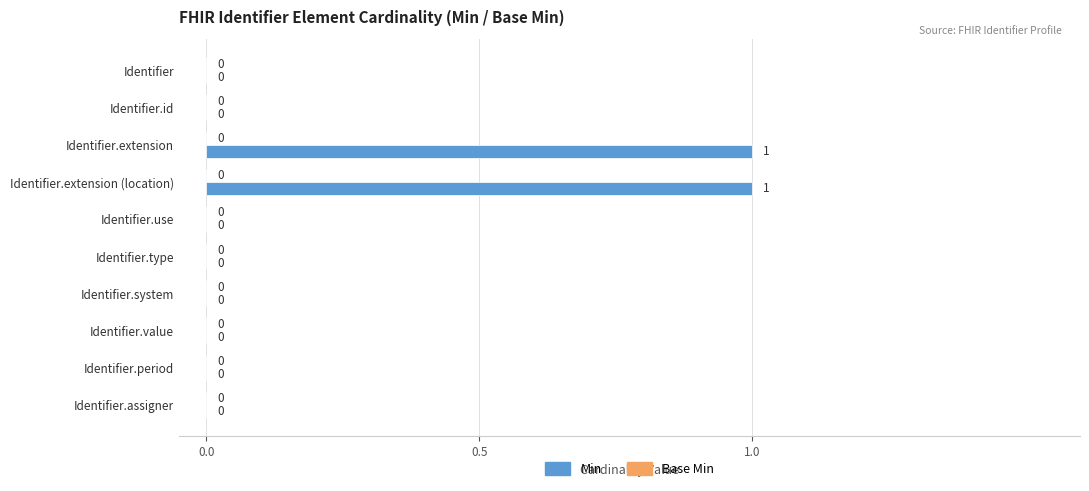

Which has a higher value, Identifier.period or Identifier.extension?

Identifier.extension